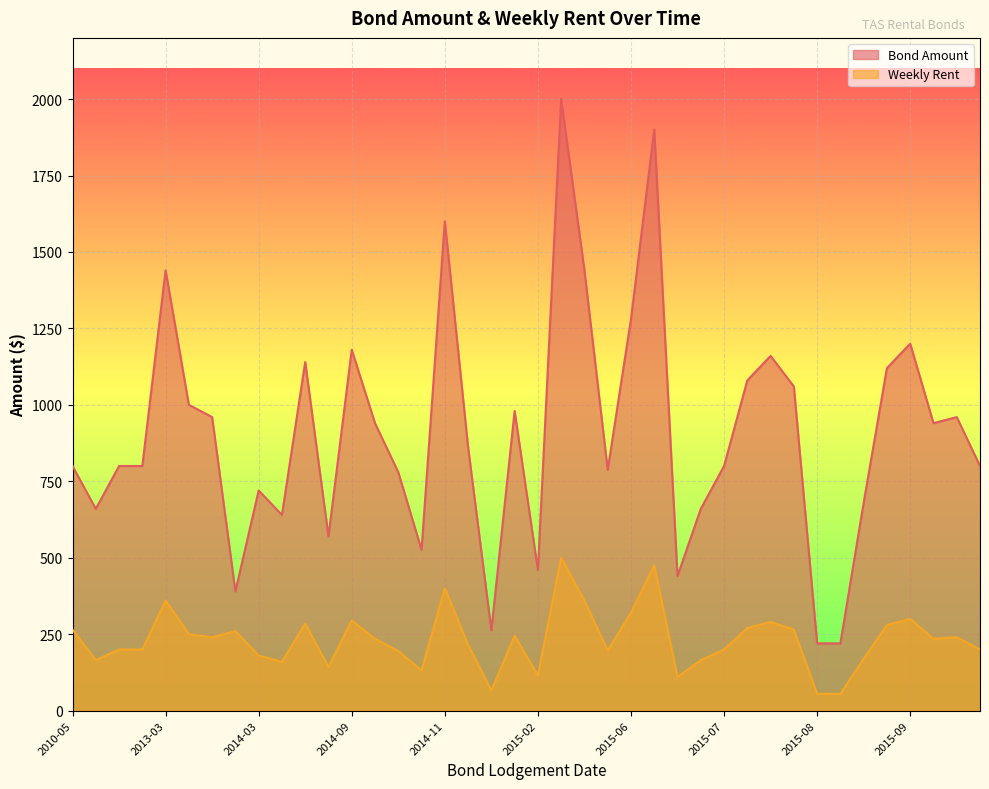

Which series has the widest spread of values?

Bond Amount